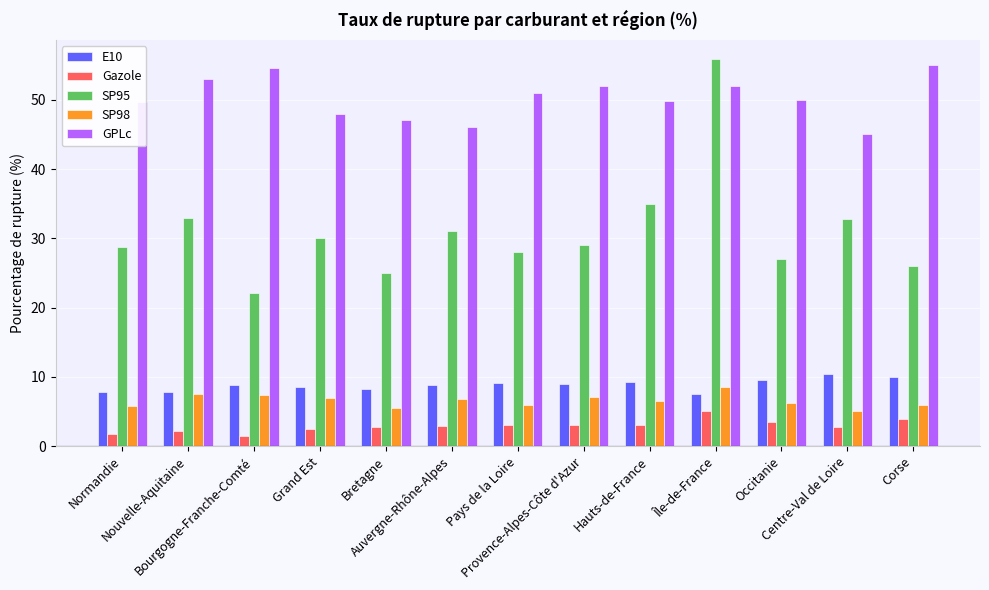

How many groups of bars are there?

13